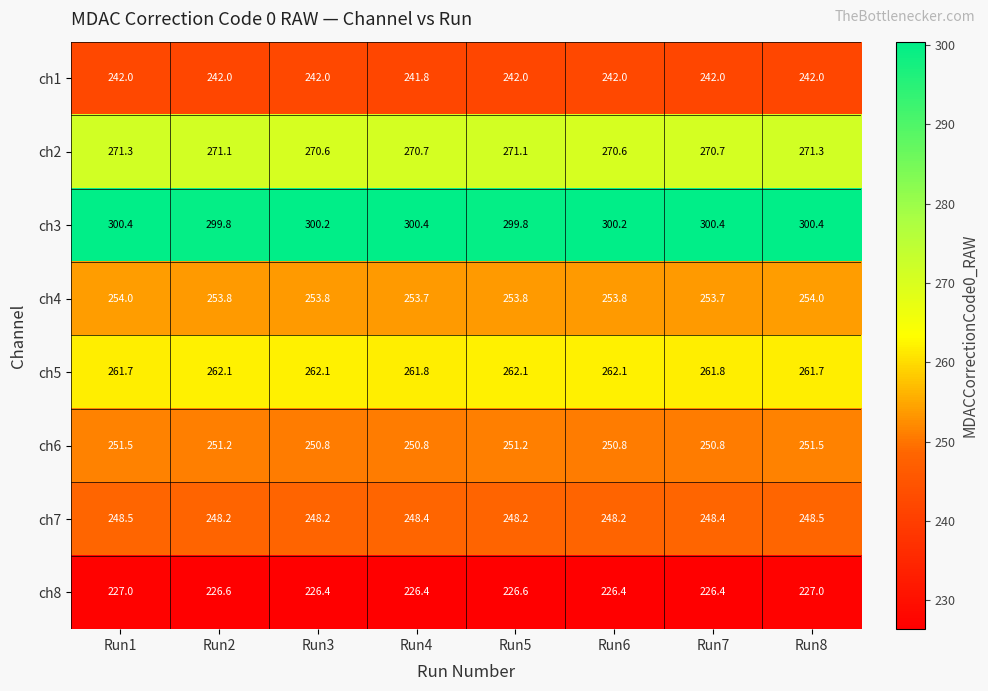

How many data points in ch6 are above 251?

4